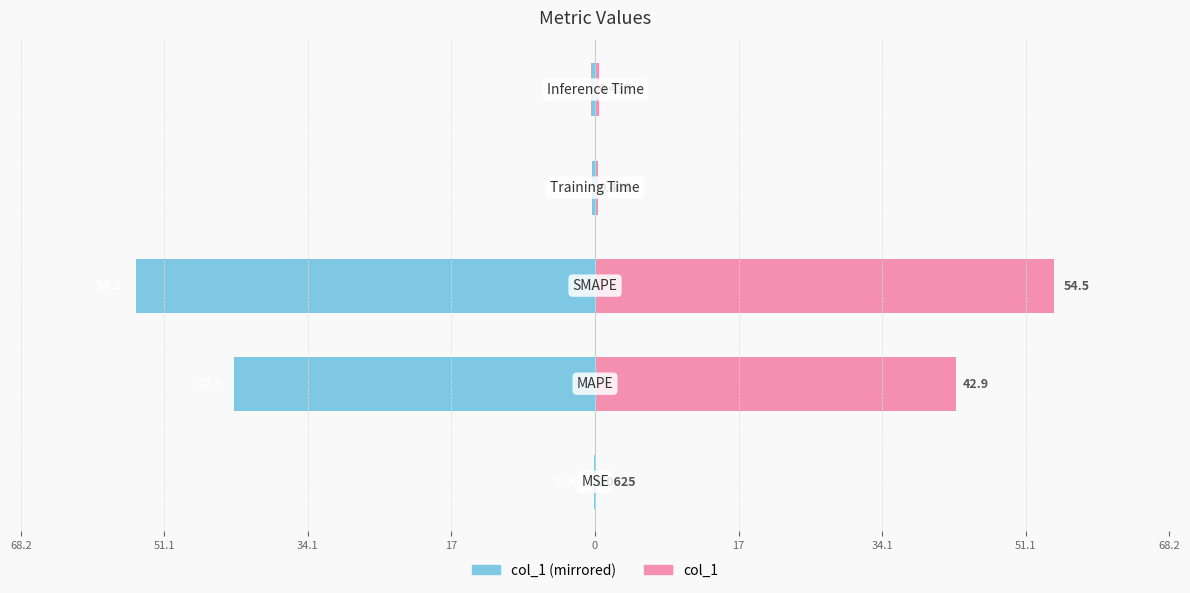

Which has a higher value, 34.1 or 68.2?

68.2